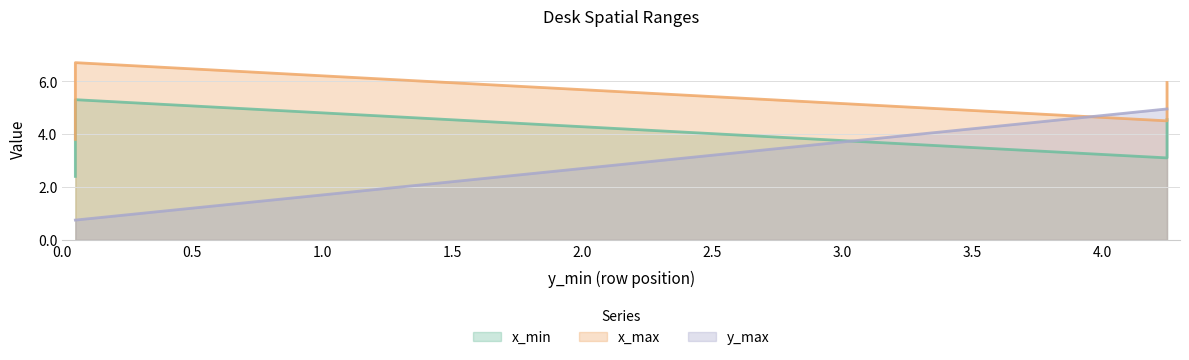

How many y_max values are between 0 and 4?

3